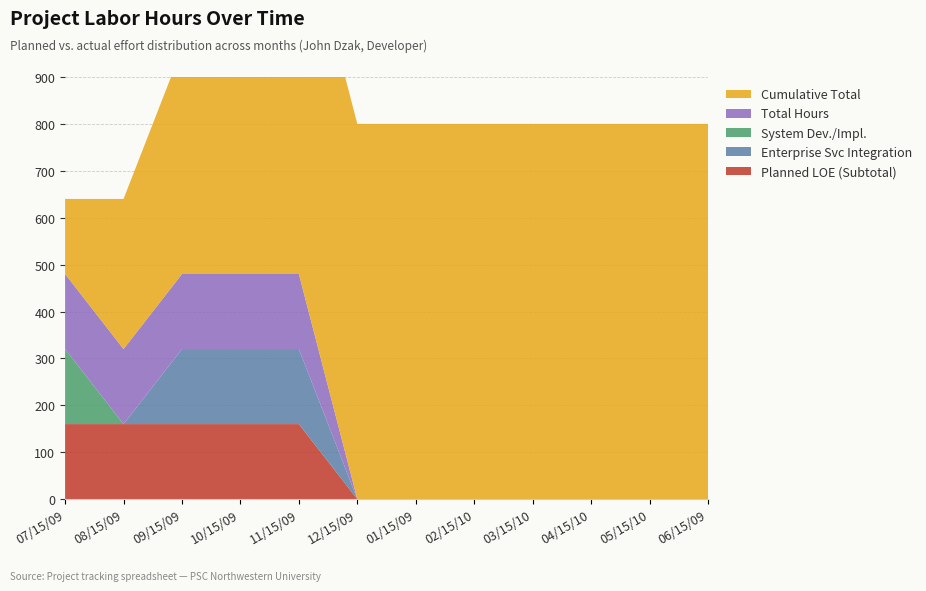

Reading right to left, list all the values displayed in this chart.

Planned LOE (Subtotal): 0	0	0	0	0	0	0	160	160	160	160	160
Enterprise Svc Integration: 0	0	0	0	0	0	0	160	160	160	0	0
System Dev./Impl.: 0	0	0	0	0	0	0	0	0	0	0	160
Total Hours: 0	0	0	0	0	0	0	160	160	160	160	160
Cumulative Total: 800	800	800	800	800	800	800	800	640	480	320	160